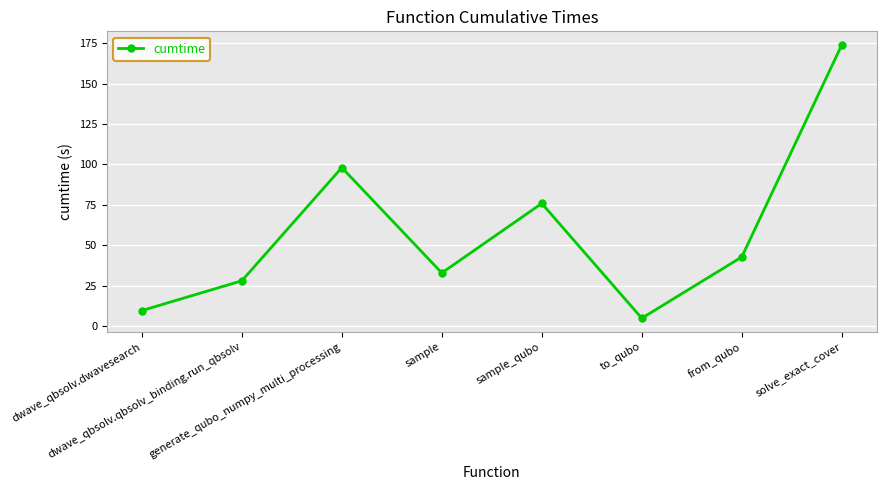

What is the greatest value displayed?

173.9